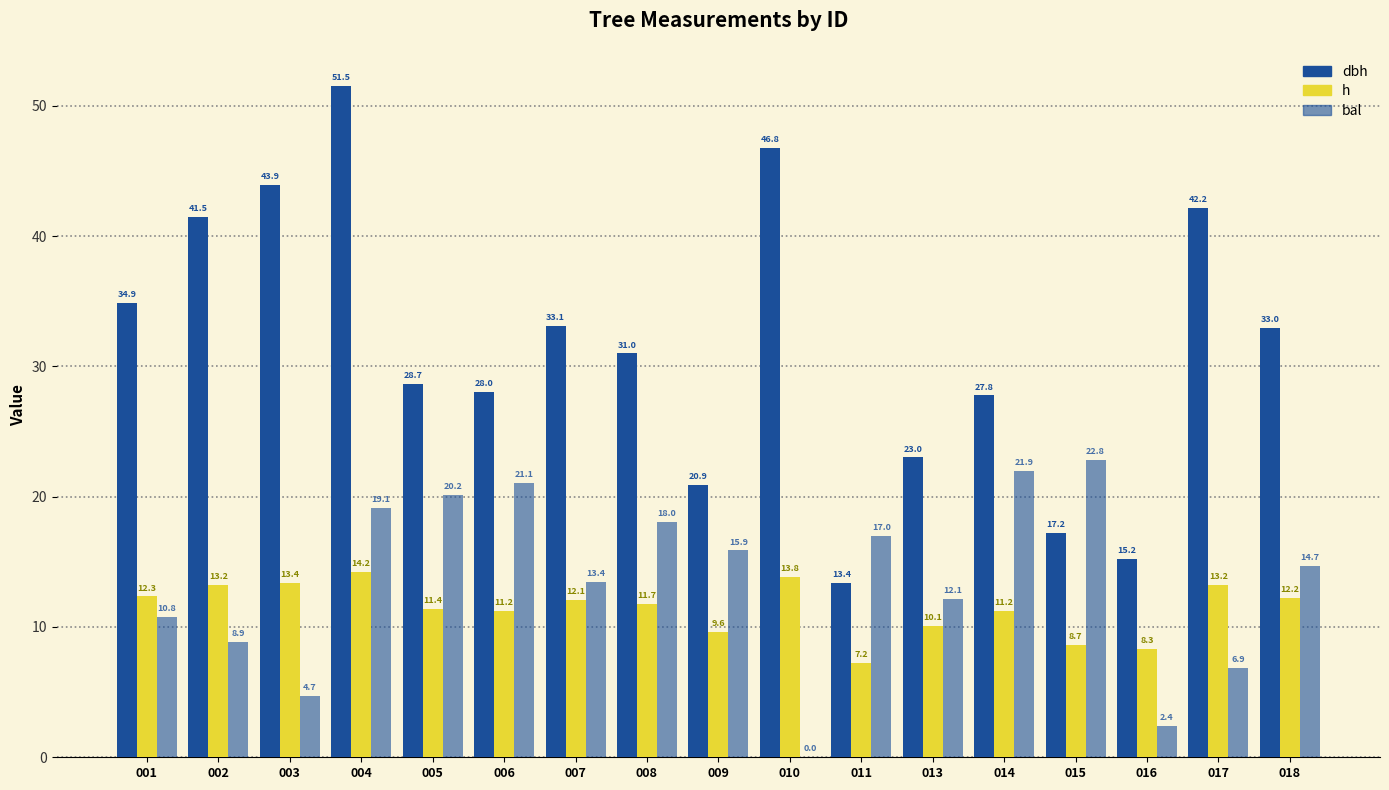

List the labels in order of dbh value, largest first.

004, 010, 003, 017, 002, 001, 007, 018, 008, 005, 006, 014, 013, 009, 015, 016, 011